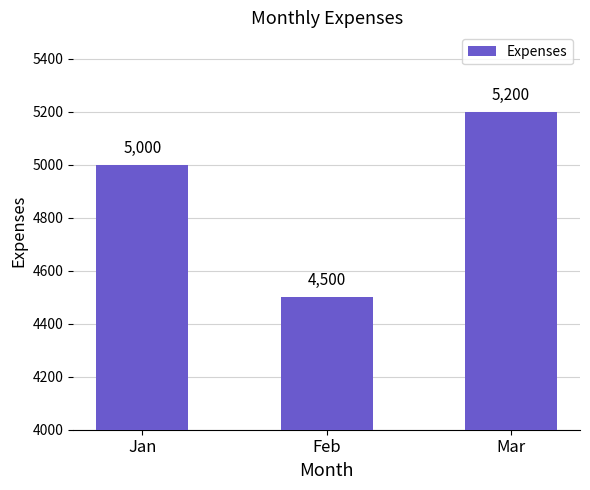

What is the change in value from Feb to Mar?

+700